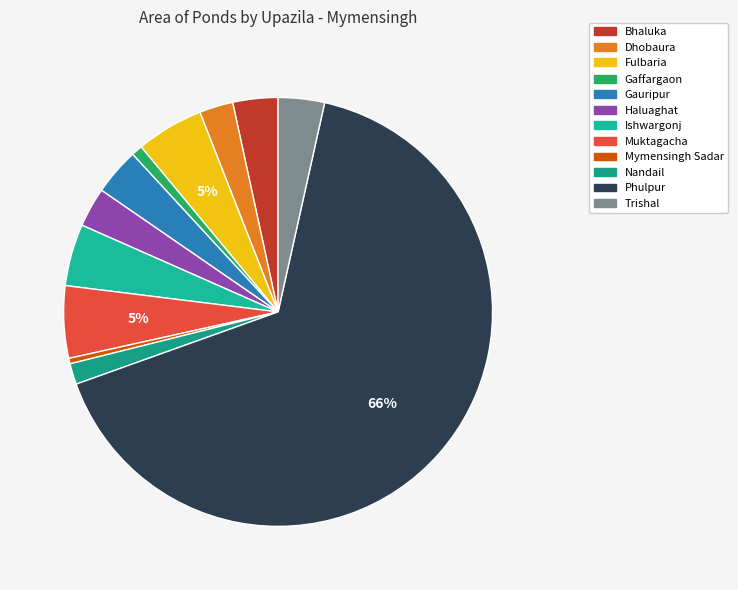

What is the ratio of the value at Bhaluka to the value at Fulbaria?

0.7